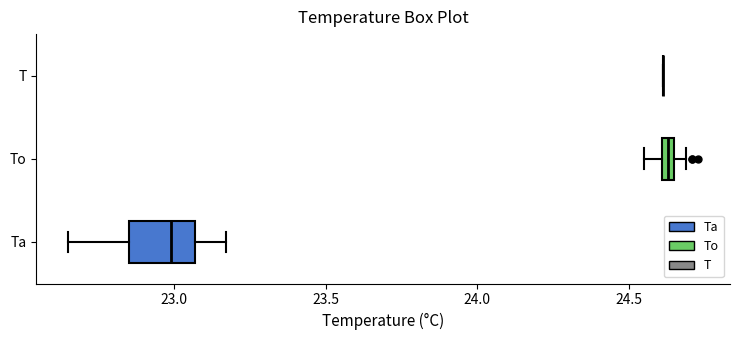

Where does the left whisker of the box for To end on the x-axis? The values are not printed on the chart, so give them approximately, as read against the axis.

24.55